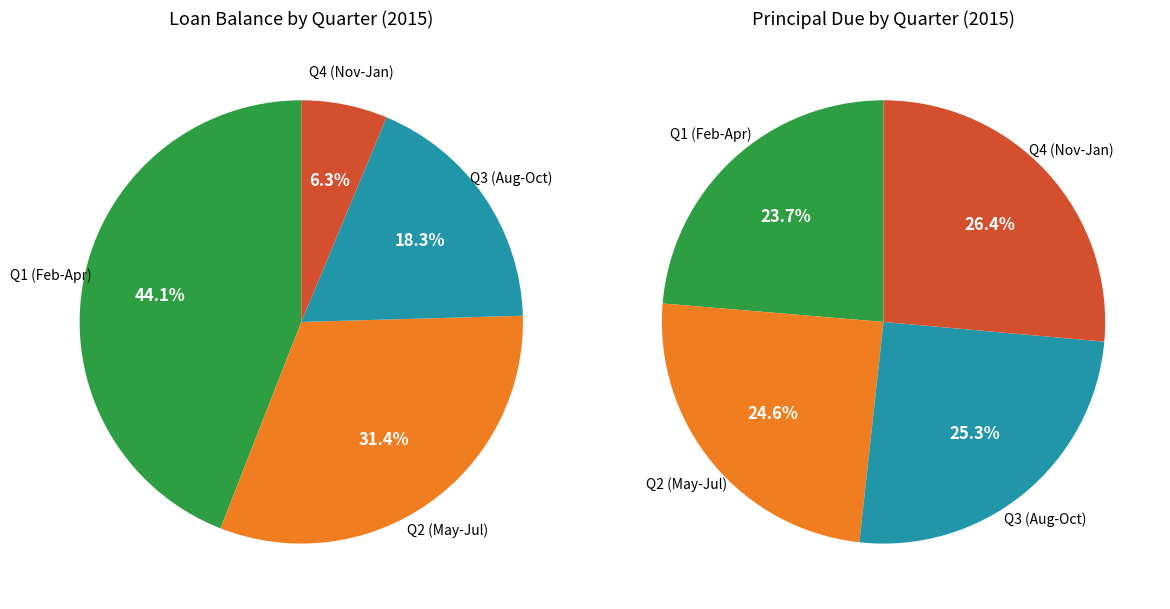

Is there any slice that represents more than half of the pie?

No